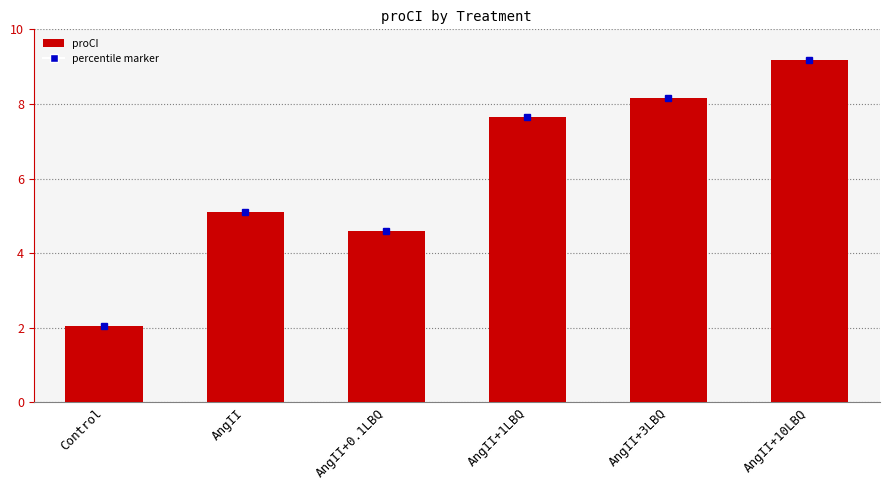

Where is the data nearest to the value 5?

AngII